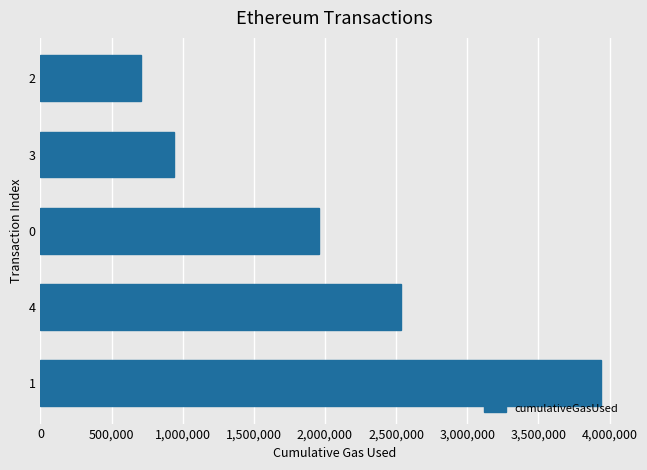

List the labels in order of value, largest first.

1, 4, 0, 3, 2